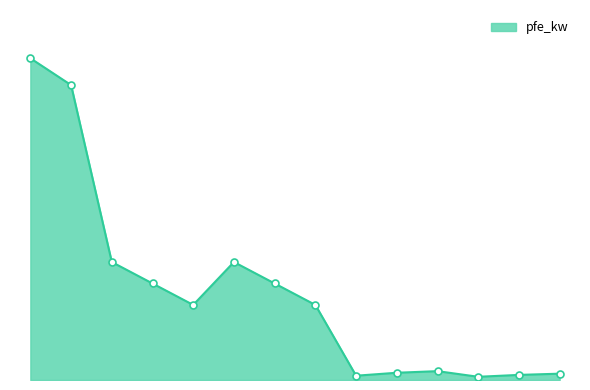

List the labels in order of value, largest first.

160 MVA 380/110 kV, 100 MVA 220/110 kV, 63 MVA 110/20 kV, 63 MVA 110/10 kV, 40 MVA 110/20 kV, 40 MVA 110/10 kV, 25 MVA 110/20 kV, 25 MVA 110/10 kV, 0.63 MVA 20/0.4 kV, 0.4 MVA 20/0.4 kV, 0.63 MVA 10/0.4 kV, 0.4 MVA 10/0.4 kV, 0.25 MVA 20/0.4 kV, 0.25 MVA 10/0.4 kV